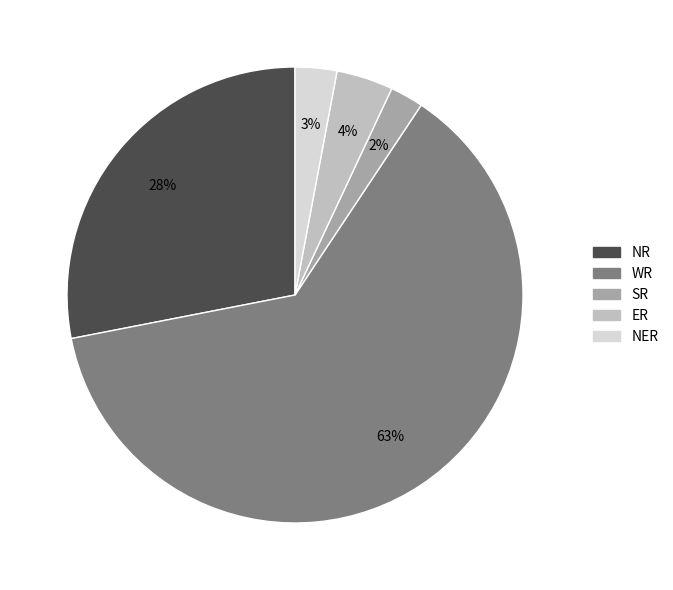

Combined, do WR and SR account for over 50%?

Yes